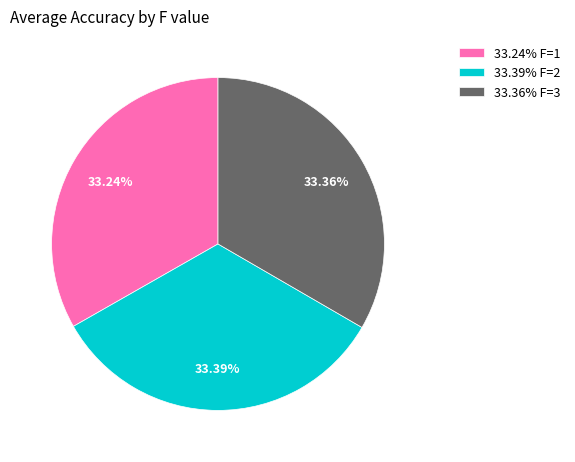

Does any single category account for the majority?

No